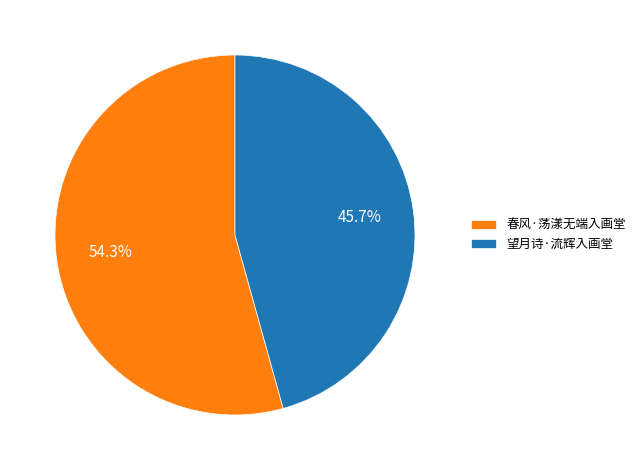

Which has a higher value, 望月诗·流辉入画堂 or 春风·荡漾无端入画堂?

春风·荡漾无端入画堂